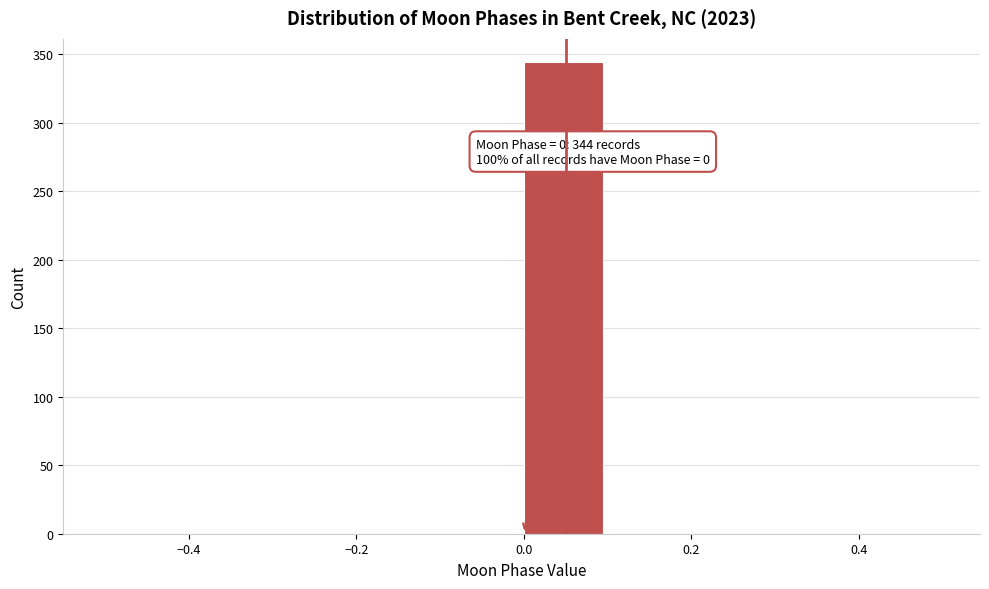

Which range on the x-axis has the tallest bar?

0.0 to 0.1